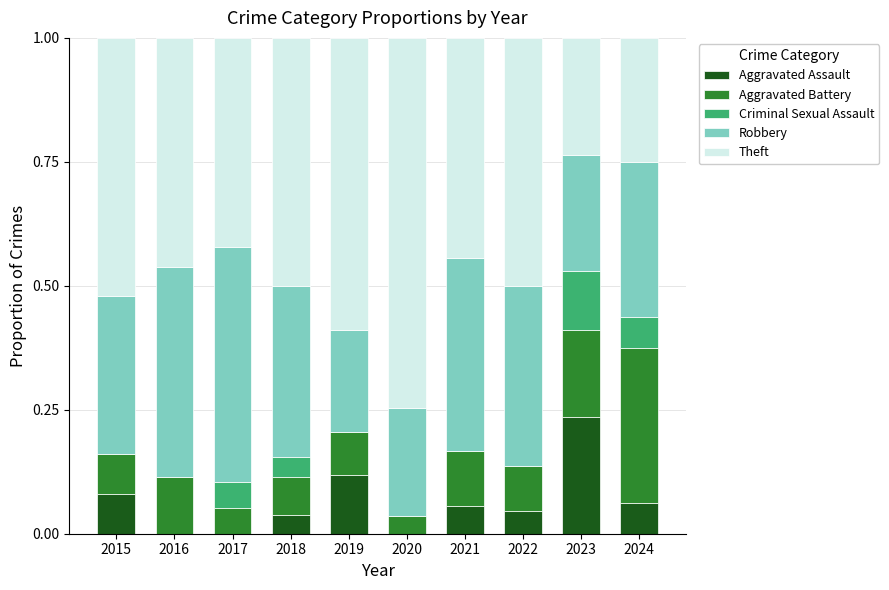

The Aggravated Assault series shows 0.0 at 2018. True or false?

True